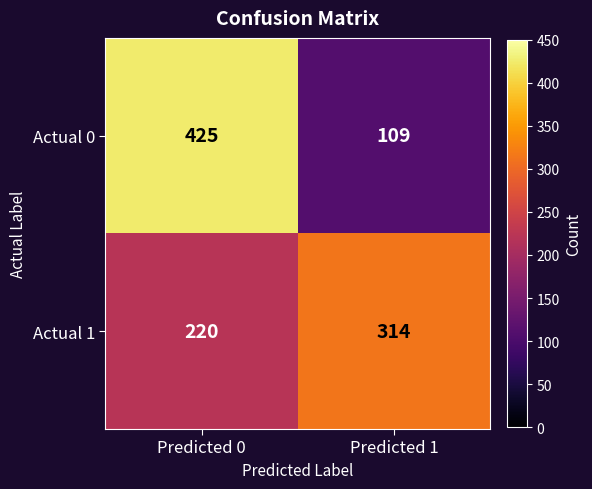

What is the total value across all series at Predicted 1?

423